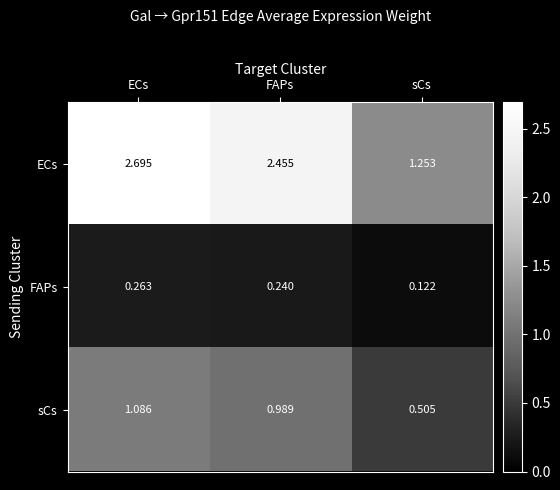

Where does the ECs series first go above 2?

ECs